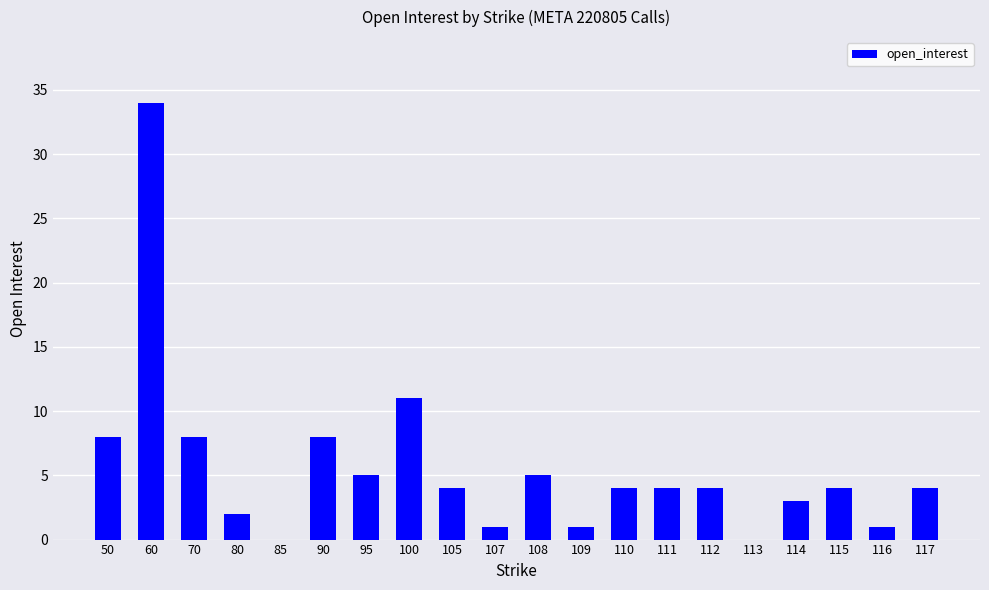

Reading right to left, list all the values displayed in this chart.

117=4	116=1	115=4	114=3	113=0	112=4	111=4	110=4	109=1	108=5	107=1	105=4	100=11	95=5	90=8	85=0	80=2	70=8	60=34	50=8